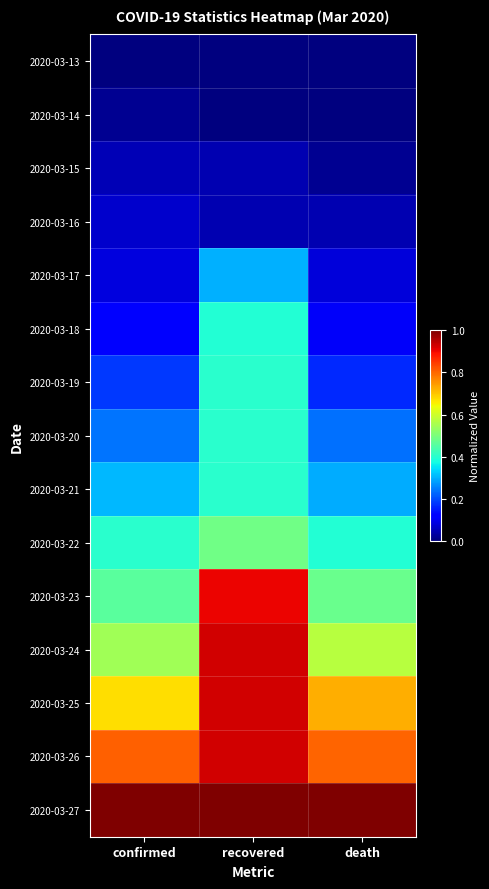

At which category is the sum across all series the highest?

recovered